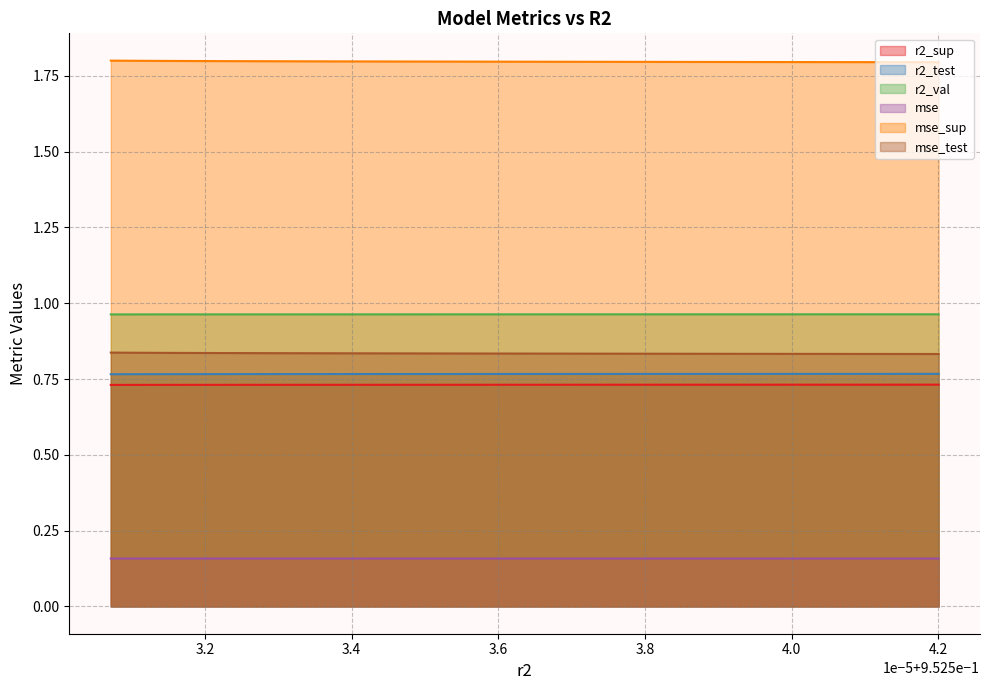

The mse_sup series shows 1.8 at 0.9525321681925665. True or false?

True